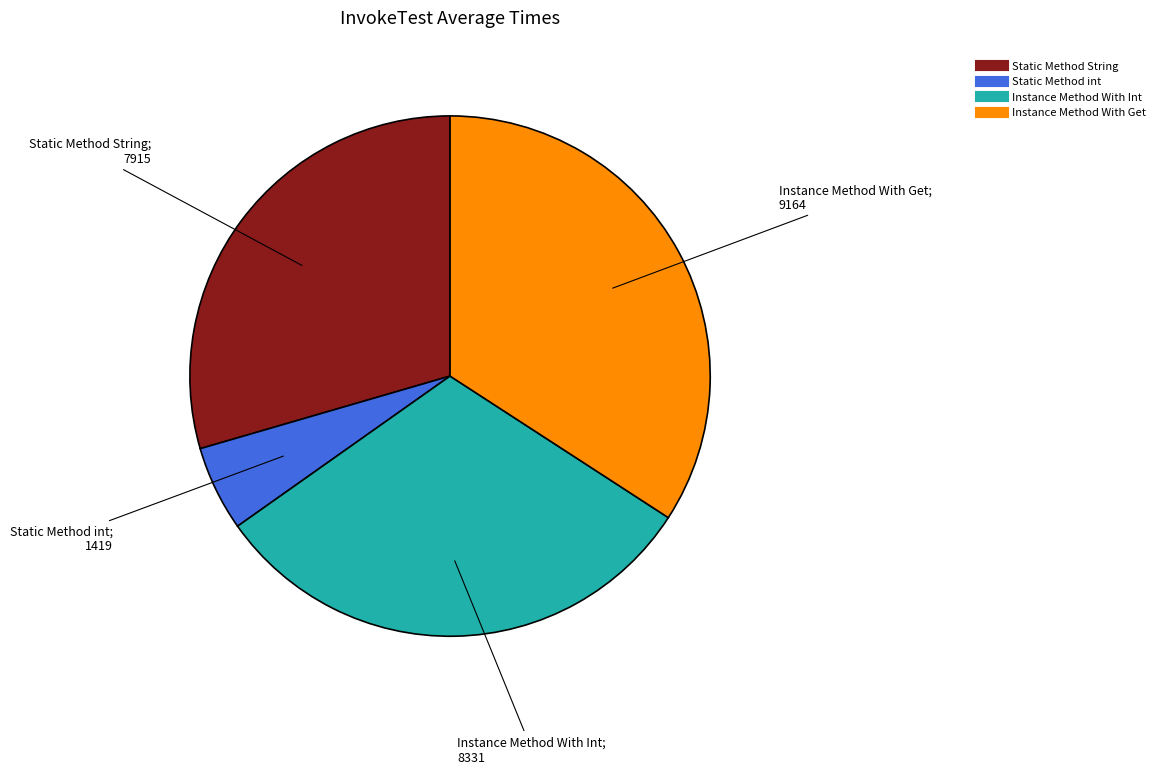

True or false: Instance Method With Int accounts for 31% of the total.

True